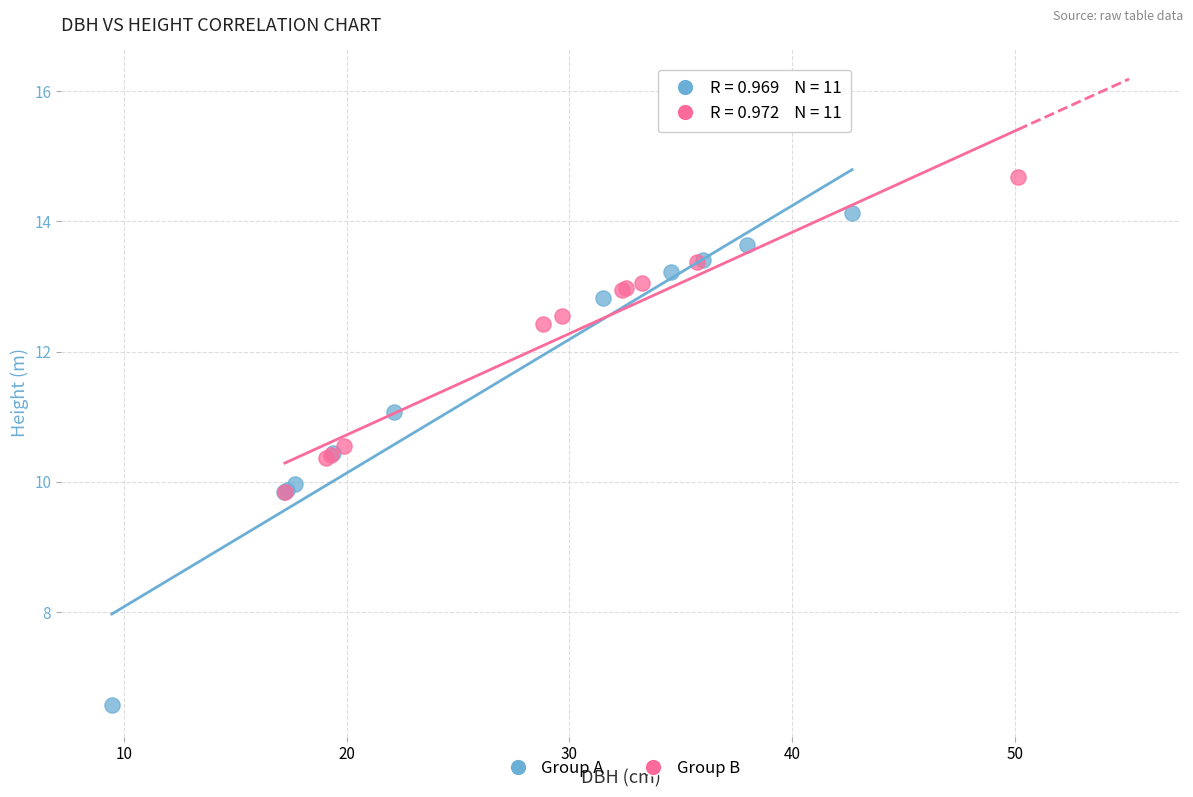

Which series has the largest Y range (max minus min)?

Group A